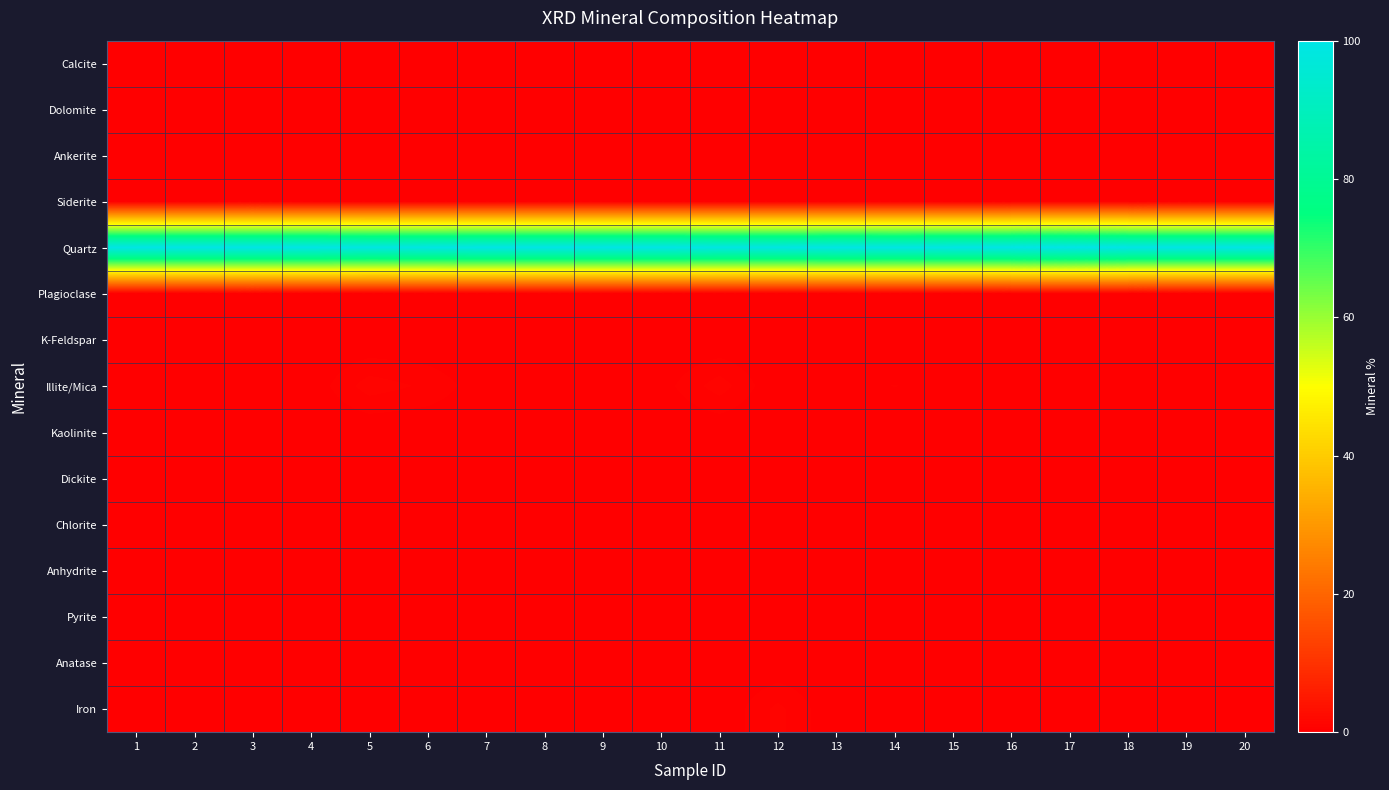

What is the total value across all series at 5?

100.0